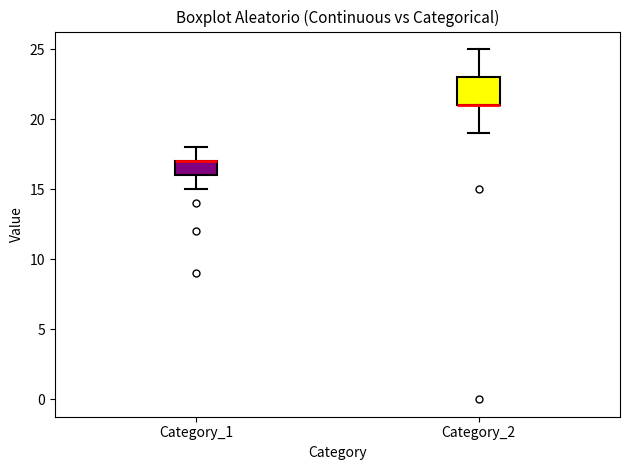

Which box is the tallest, from its lower edge to its upper edge?

Category_2